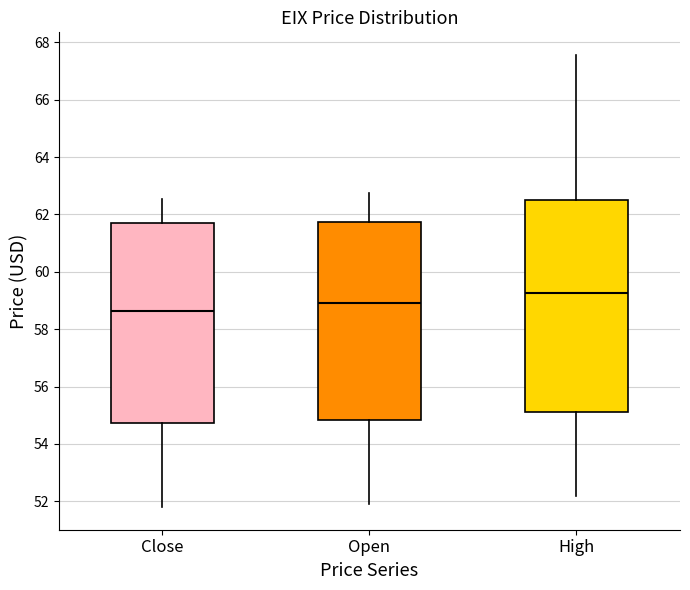

Reading left to right, transcribe this box plot: for each box, give where its median line is, the range the box spans, and where its two whiskers end, as read against the y-axis. The values are not printed on the chart, so give them approximately, as read against the axis.

Close: median 58.6, box 54.8 to 61.8, whiskers 51.8 to 62.6
Open: median 59.0, box 54.8 to 61.8, whiskers 52.0 to 62.8
High: median 59.2, box 55.2 to 62.6, whiskers 52.2 to 67.6